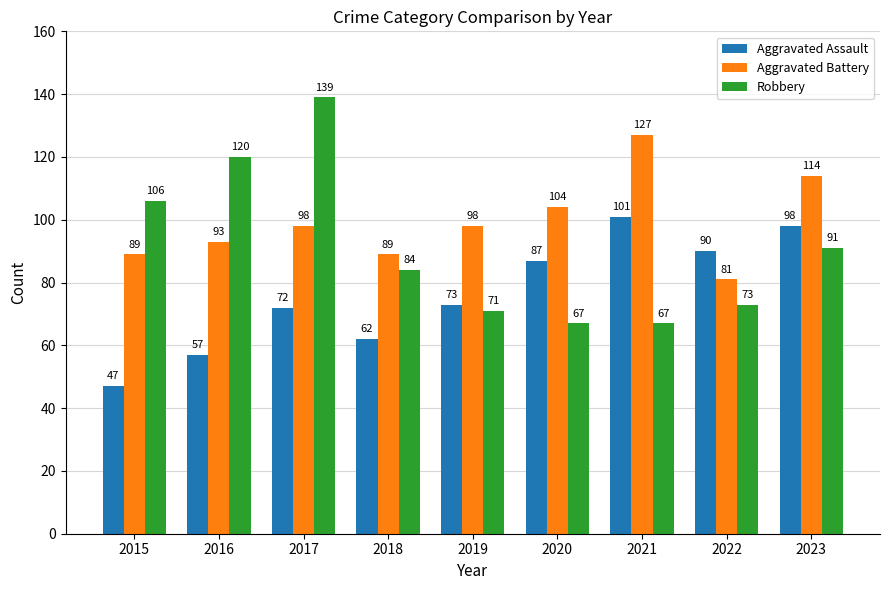

What is the greatest value displayed?

139